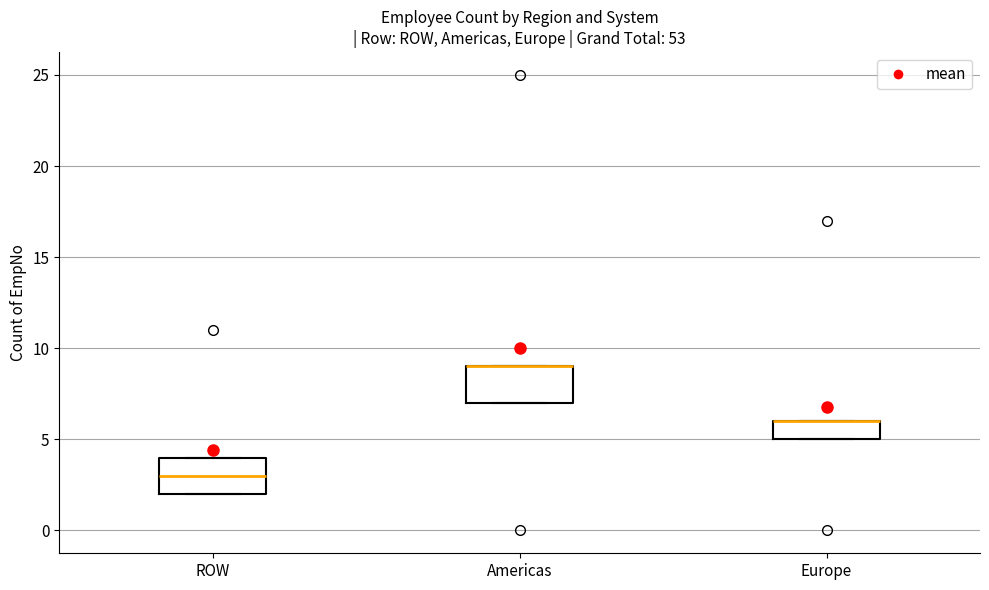

Reading left to right, read every box against the y-axis: the position of its median line, the range the box covers, and the ends of its whiskers. The values are not printed on the chart, so give them approximately, as read against the axis.

ROW: median 3, box 2 to 4, whiskers 2 to 4
Americas: median 9 (drawn on the box's upper edge), box 7 to 9, whiskers 7 to 9
Europe: median 6 (drawn on the box's upper edge), box 5 to 6, whiskers 5 to 6